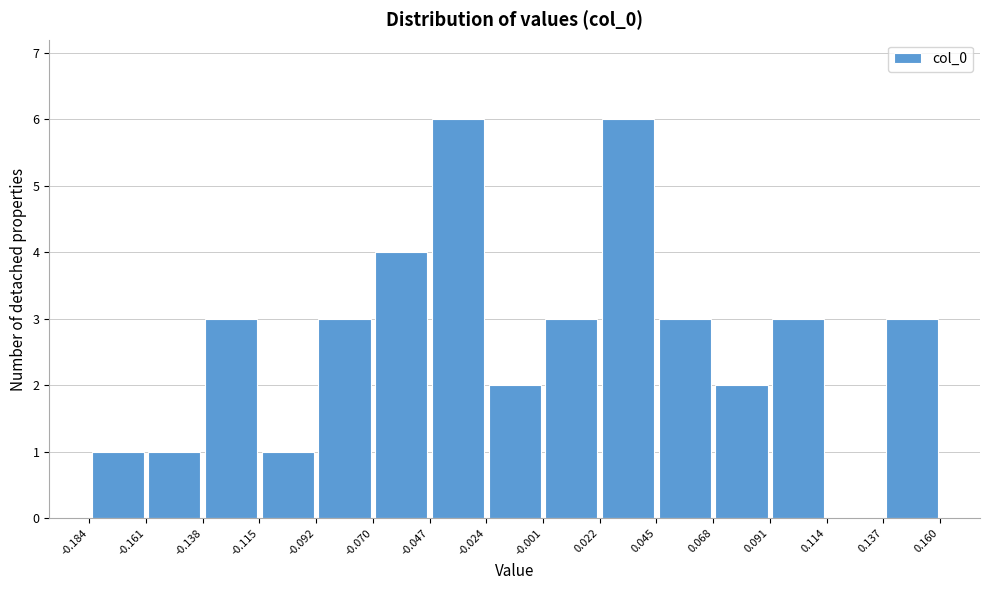

Reading left to right, transcribe this chart: for each bar, give the range it covers on the x-axis and its height. The values are not printed on the chart, so give them approximately, as read against the axis.

-0.184 to -0.161: 1
-0.161 to -0.138: 1
-0.138 to -0.115: 3
-0.115 to -0.092: 1
-0.092 to -0.070: 3
-0.070 to -0.047: 4
-0.047 to -0.024: 6
-0.024 to -0.001: 2
-0.001 to 0.022: 3
0.022 to 0.045: 6
0.045 to 0.068: 3
0.068 to 0.091: 2
0.091 to 0.114: 3
0.114 to 0.137: 0
0.137 to 0.160: 3